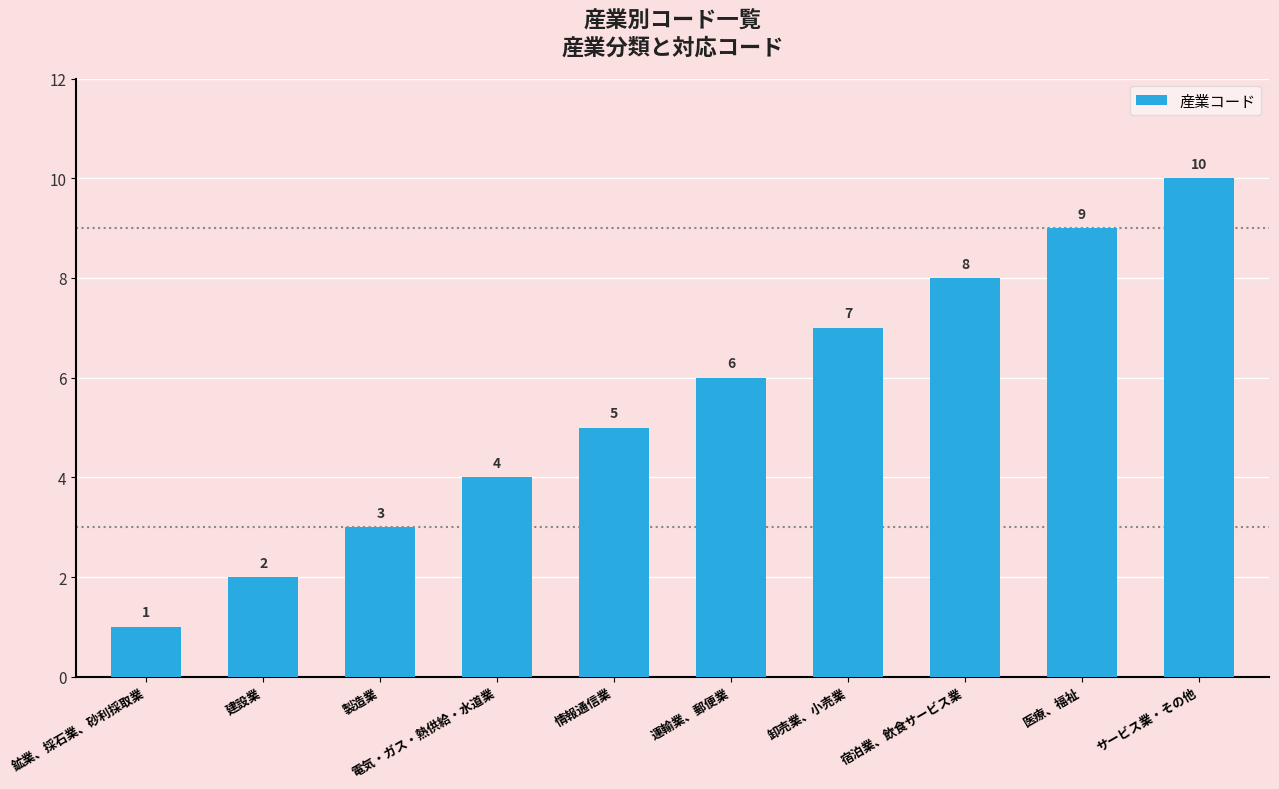

Rank the categories by value from lowest to highest.

鉱業、採石業、砂利採取業, 建設業, 製造業, 電気・ガス・熱供給・水道業, 情報通信業, 運輸業、郵便業, 卸売業、小売業, 宿泊業、飲食サービス業, 医療、福祉, サービス業・その他